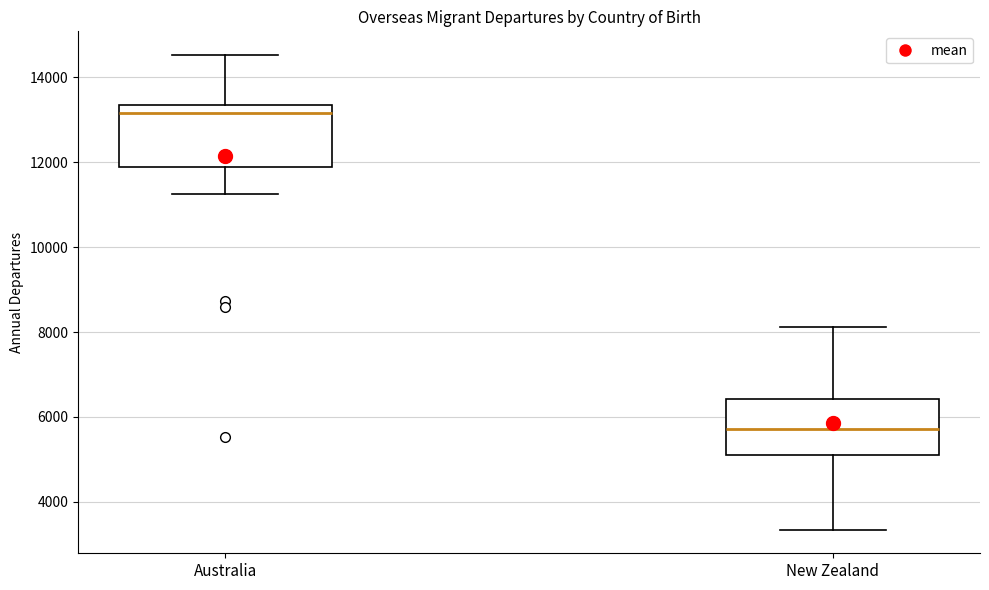

Reading left to right, read every box against the y-axis: the position of its median line, the range the box covers, and the ends of its whiskers. The values are not printed on the chart, so give them approximately, as read against the axis.

Australia: median 13200, box 11800 to 13400, whiskers 11200 to 14600
New Zealand: median 5800, box 5000 to 6400, whiskers 3400 to 8200